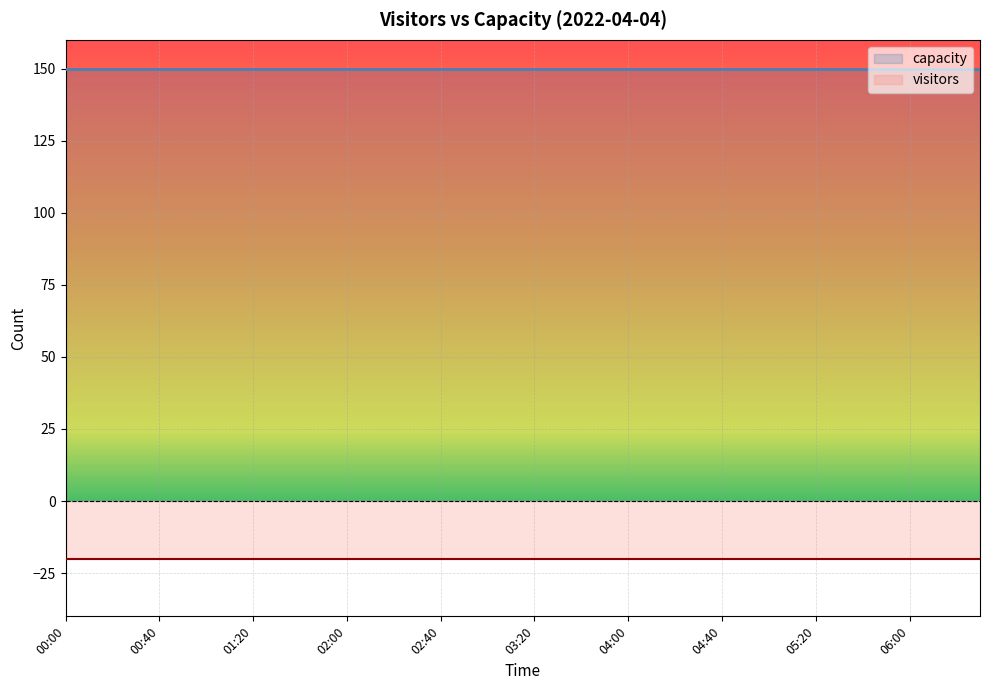

What value does the visitors series have at 05:40?

-20